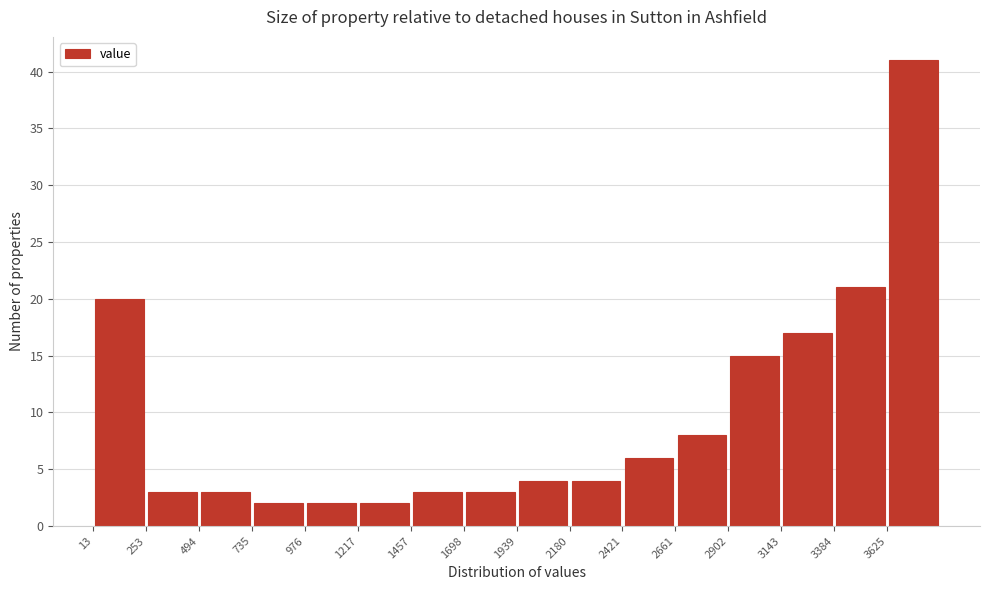

Reading left to right, transcribe this chart: for each bar, give the range it covers on the x-axis and its height. Neither the bar edges nor the heights are printed on the chart, so give them approximately, as read against the axes.

0 to 250: 20
250 to 500: 3
500 to 750: 3
750 to 1000: 2
1000 to 1200: 2
1200 to 1450: 2
1450 to 1700: 3
1700 to 1950: 3
1950 to 2200: 4
2200 to 2400: 4
2400 to 2650: 6
2650 to 2900: 8
2900 to 3150: 15
3150 to 3400: 17
3400 to 3650: 21
3650 to 3850: 41